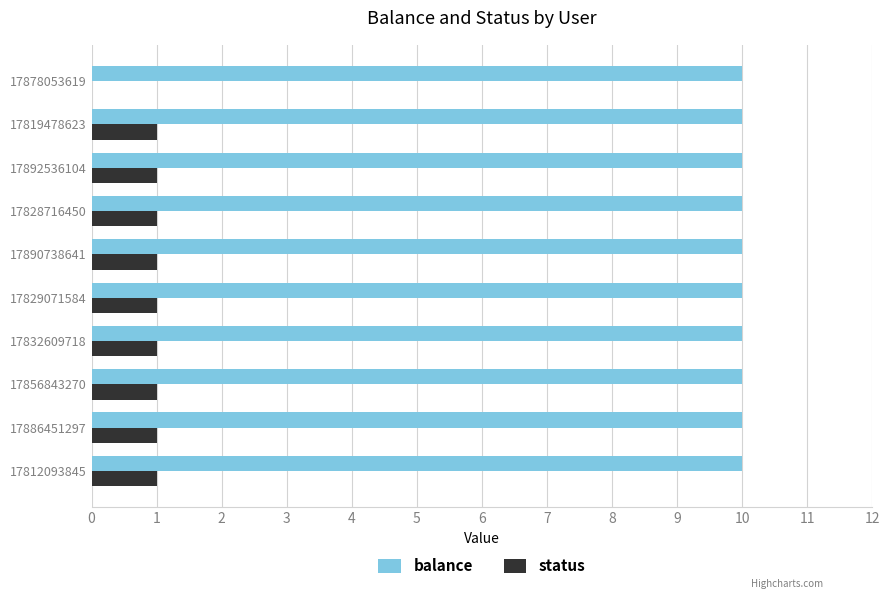

What is the sum of the balance values at 17878053619 and 17886451297?

20